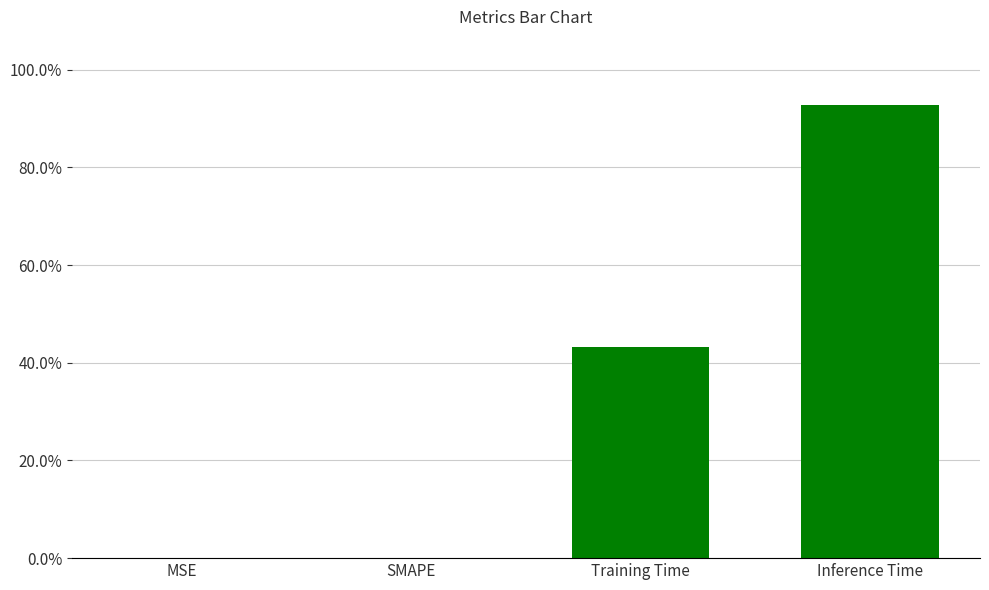

What is the average value?

0.3